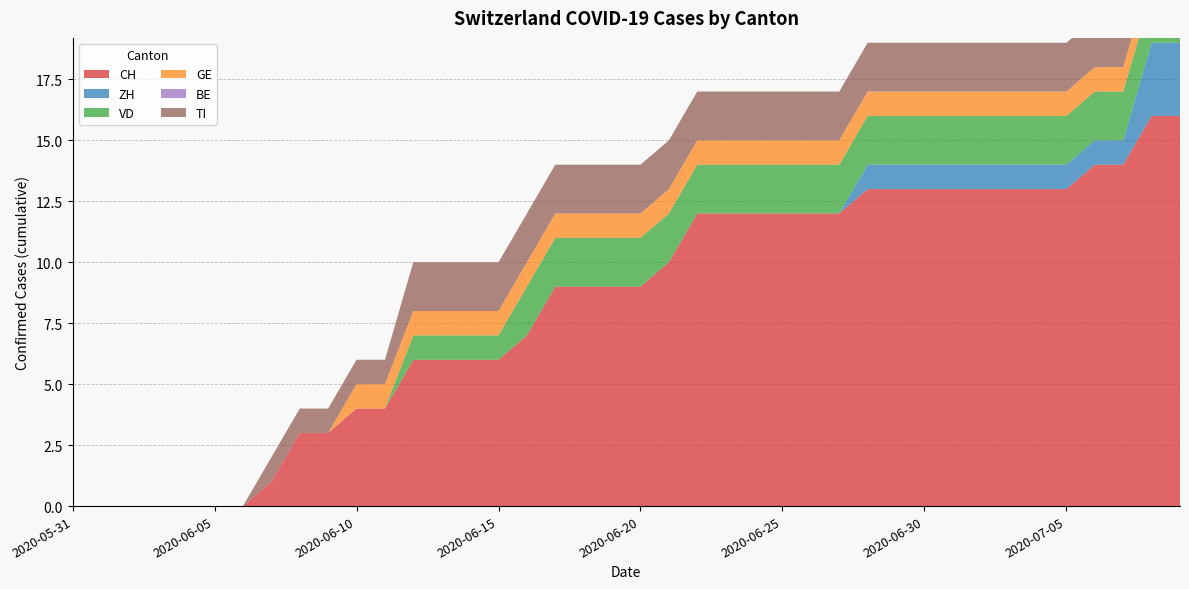

Reading left to right, transcribe all the data shown in this chart.

CH: 0	0	0	0	0	0	0	1	3	3	4	4	6	6	6	6	7	9	9	9	9	10	12	12	12	12	12	12	13	13	13	13	13	13	13	13	14	14	16	16
ZH: 0	0	0	0	0	0	0	0	0	0	0	0	0	0	0	0	0	0	0	0	0	0	0	0	0	0	0	0	1	1	1	1	1	1	1	1	1	1	3	3
VD: 0	0	0	0	0	0	0	0	0	0	0	0	1	1	1	1	2	2	2	2	2	2	2	2	2	2	2	2	2	2	2	2	2	2	2	2	2	2	2	2
GE: 0	0	0	0	0	0	0	0	0	0	1	1	1	1	1	1	1	1	1	1	1	1	1	1	1	1	1	1	1	1	1	1	1	1	1	1	1	1	1	1
BE: 0	0	0	0	0	0	0	0	0	0	0	0	0	0	0	0	0	0	0	0	0	0	0	0	0	0	0	0	0	0	0	0	0	0	0	0	0	0	0	0
TI: 0	0	0	0	0	0	0	1	1	1	1	1	2	2	2	2	2	2	2	2	2	2	2	2	2	2	2	2	2	2	2	2	2	2	2	2	2	2	2	2